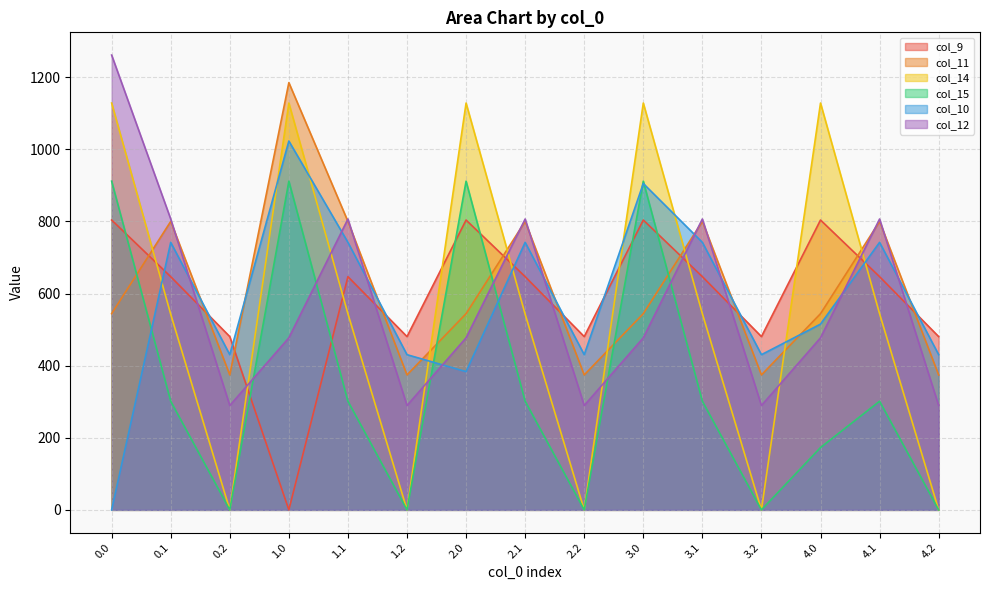

The value of col_9 at 4.2 is 202.8. True or false?

False